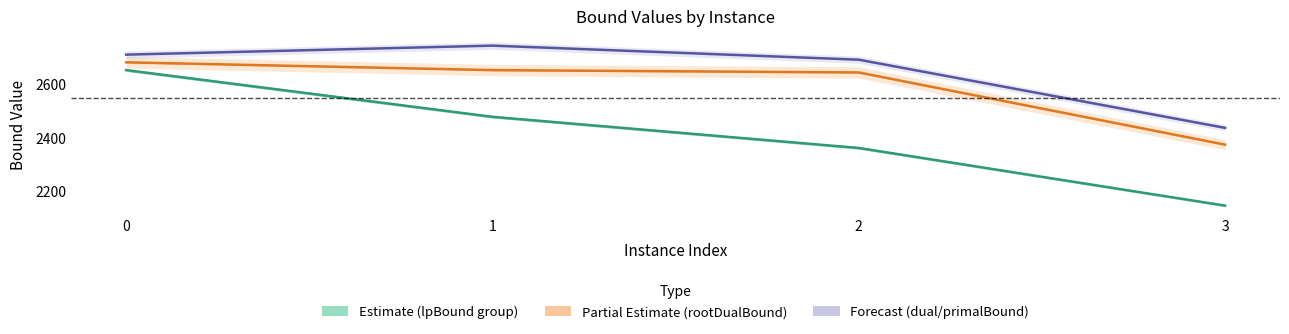

The value of lpBound at 2 is 1481.9. True or false?

False